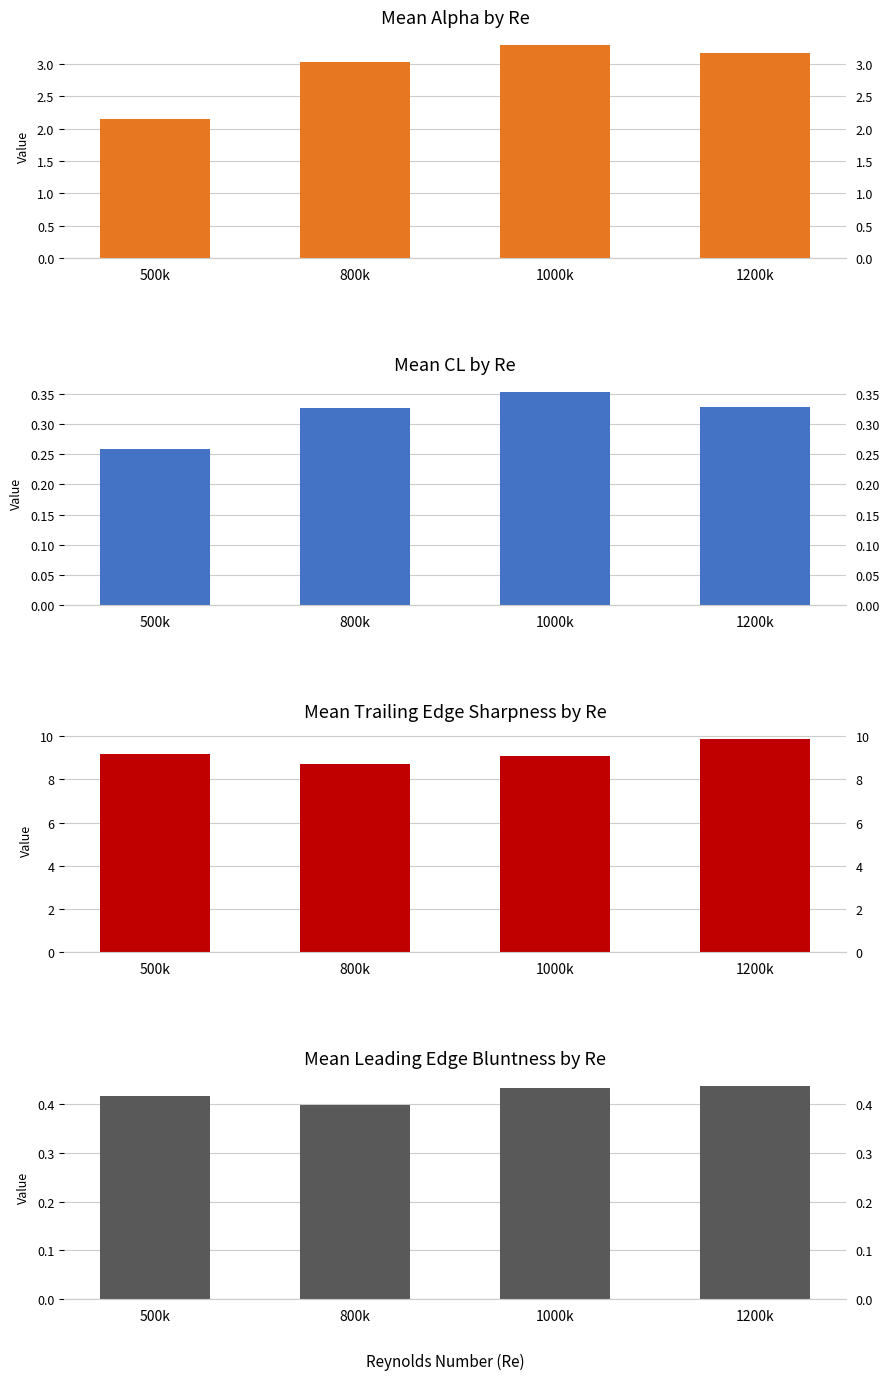

Reading left to right, extract all data points from this chart.

alpha: 500k=2.2	800k=3.0	1000k=3.3	1200k=3.2
CL: 500k=0.3	800k=0.3	1000k=0.4	1200k=0.3
Trailing Edge Sharpness: 500k=9.2	800k=8.7	1000k=9.1	1200k=9.9
Leading Edge Bluntness: 500k=0.4	800k=0.4	1000k=0.4	1200k=0.4